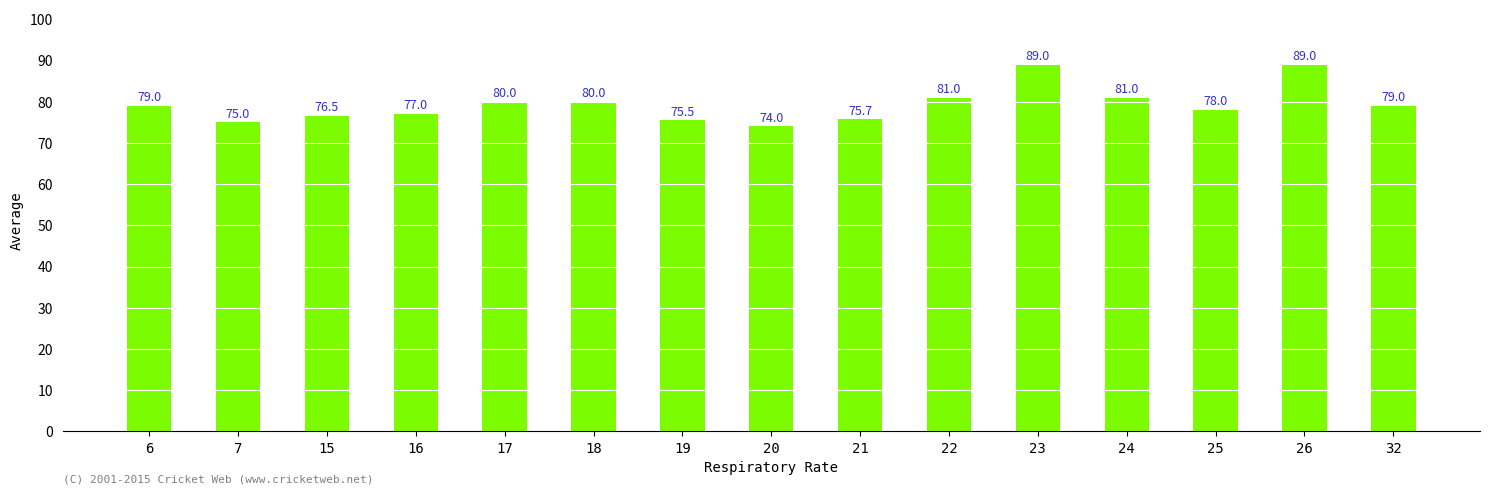

What is the difference between the maximum and second lowest values?

14.0